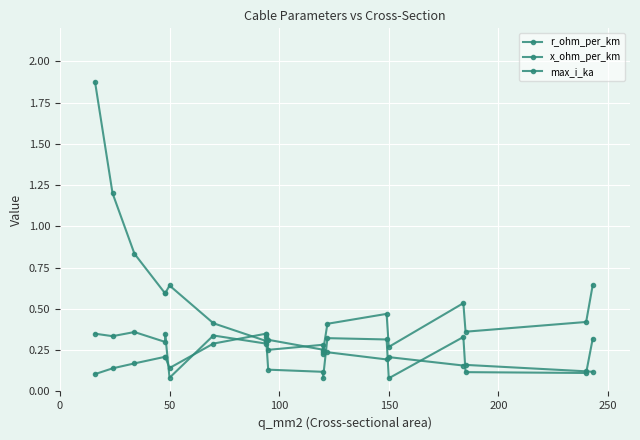

Rank the series by their maximum value, from highest to lowest.

r_ohm_per_km, max_i_ka, x_ohm_per_km